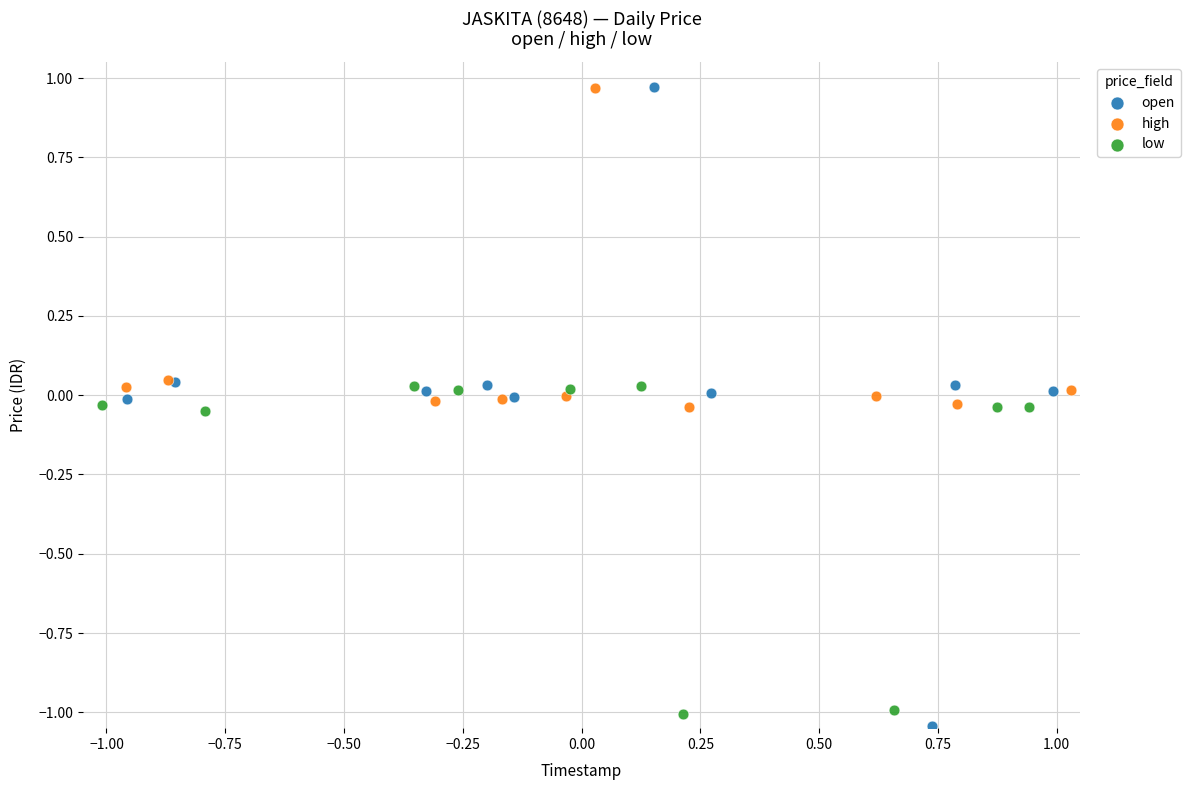

What are all the series names shown in the legend?

open, high, low